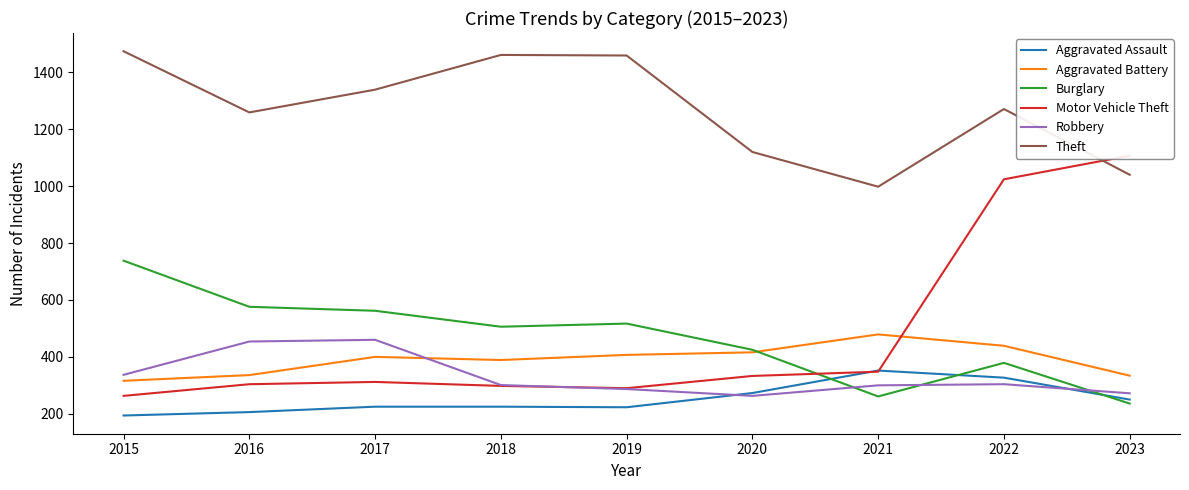

What is the difference between the maximum and minimum values in the Motor Vehicle Theft series?

844